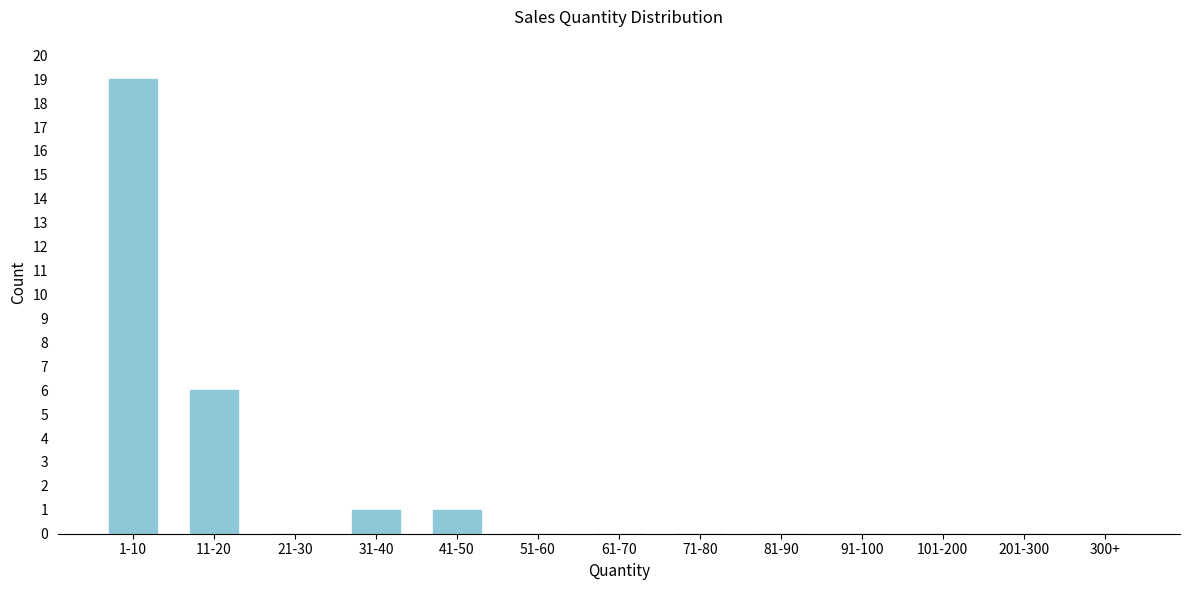

Reading left to right, what are all the values shown in this chart?

1-10=19	11-20=6	21-30=0	31-40=1	41-50=1	51-60=0	61-70=0	71-80=0	81-90=0	91-100=0	101-200=0	201-300=0	300+=0